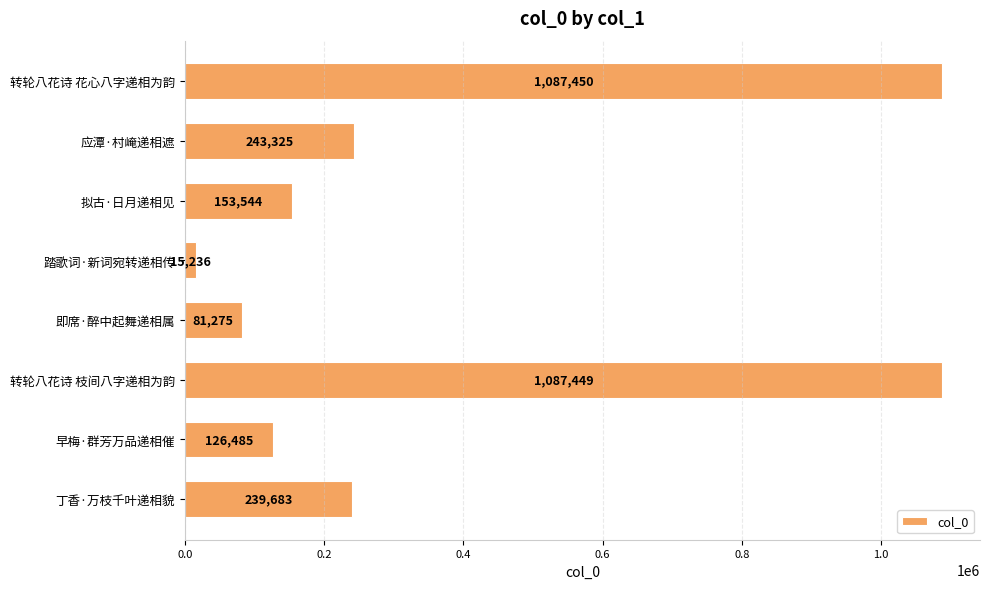

What is the smallest value displayed?

15236